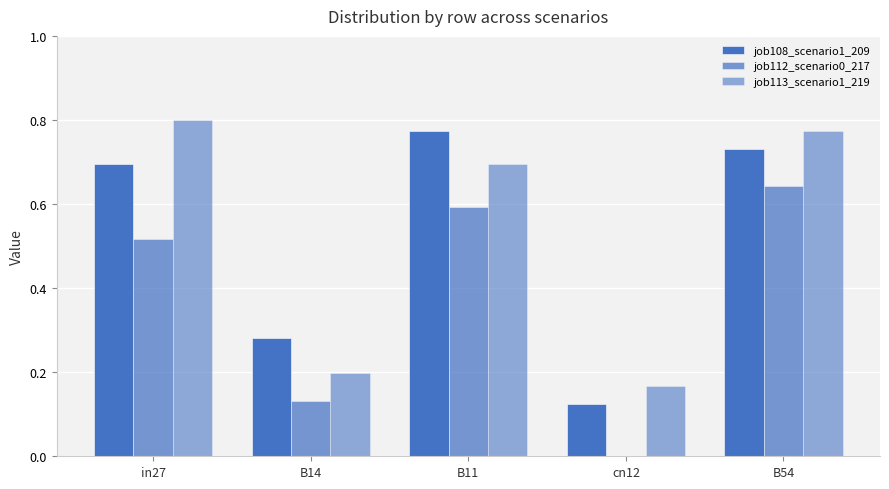

What is the value of the job112_scenario0_217 bar at the 3rd from the left?

0.6